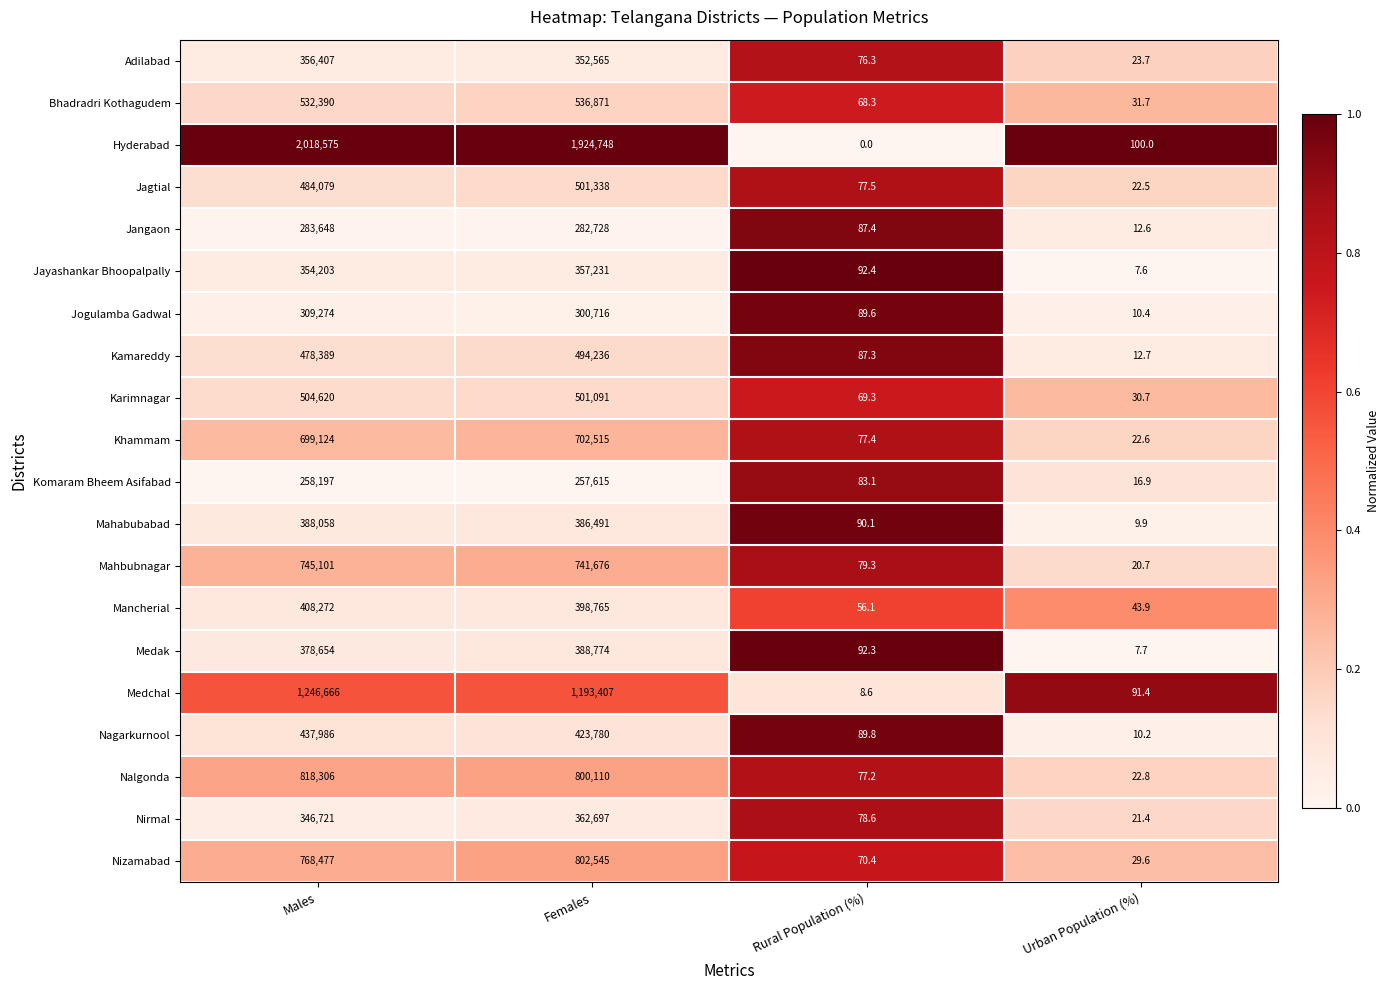

What is the maximum value for Jogulamba Gadwal?

309274.0